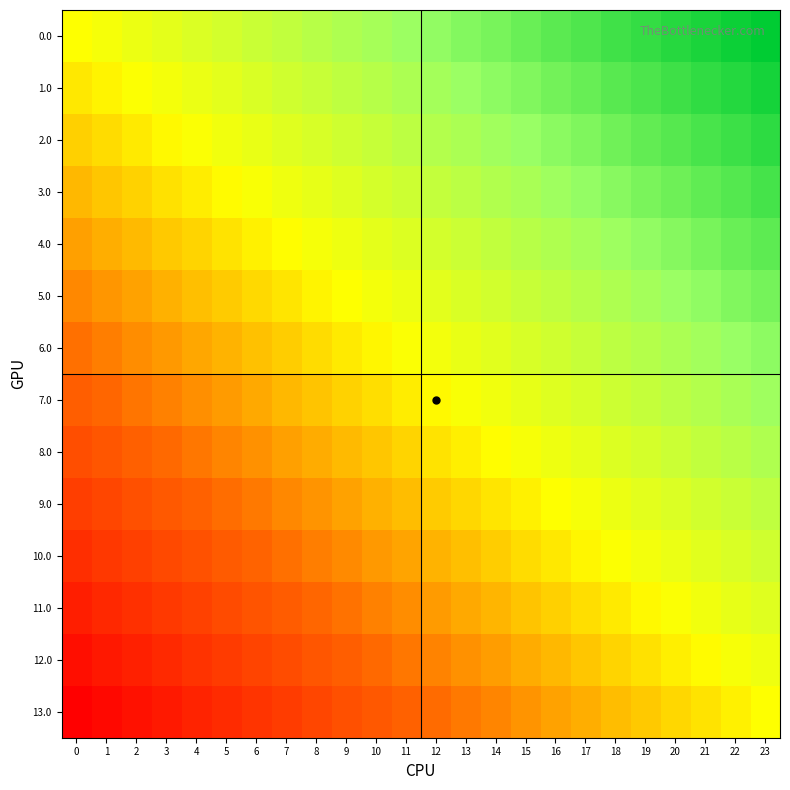

Reading left to right, transcribe all the data shown in this chart.

0.0: 0=0.0	1=0.0	2=0.1	3=0.1	4=0.2	5=0.2	6=0.3	7=0.3	8=0.3	9=0.4	10=0.4	11=0.5	12=0.5	13=0.6	14=0.6	15=0.7	16=0.7	17=0.7	18=0.8	19=0.8	20=0.9	21=0.9	22=1.0	23=1.0
1.0: 0=-0.1	1=-0.0	2=0.0	3=0.1	4=0.1	5=0.1	6=0.2	7=0.2	8=0.3	9=0.3	10=0.4	11=0.4	12=0.4	13=0.5	14=0.5	15=0.6	16=0.6	17=0.7	18=0.7	19=0.7	20=0.8	21=0.8	22=0.9	23=0.9
2.0: 0=-0.2	1=-0.1	2=-0.1	3=-0.0	4=0.0	5=0.1	6=0.1	7=0.2	8=0.2	9=0.2	10=0.3	11=0.3	12=0.4	13=0.4	14=0.5	15=0.5	16=0.5	17=0.6	18=0.6	19=0.7	20=0.7	21=0.8	22=0.8	23=0.8
3.0: 0=-0.2	1=-0.2	2=-0.1	3=-0.1	4=-0.1	5=-0.0	6=0.0	7=0.1	8=0.1	9=0.2	10=0.2	11=0.2	12=0.3	13=0.3	14=0.4	15=0.4	16=0.5	17=0.5	18=0.6	19=0.6	20=0.6	21=0.7	22=0.7	23=0.8
4.0: 0=-0.3	1=-0.3	2=-0.2	3=-0.2	4=-0.1	5=-0.1	6=-0.0	7=-0.0	8=0.0	9=0.1	10=0.1	11=0.2	12=0.2	13=0.3	14=0.3	15=0.3	16=0.4	17=0.4	18=0.5	19=0.5	20=0.6	21=0.6	22=0.6	23=0.7
5.0: 0=-0.4	1=-0.3	2=-0.3	3=-0.3	4=-0.2	5=-0.2	6=-0.1	7=-0.1	8=-0.0	9=0.0	10=0.1	11=0.1	12=0.1	13=0.2	14=0.2	15=0.3	16=0.3	17=0.4	18=0.4	19=0.4	20=0.5	21=0.5	22=0.6	23=0.6
6.0: 0=-0.5	1=-0.4	2=-0.4	3=-0.3	4=-0.3	5=-0.2	6=-0.2	7=-0.2	8=-0.1	9=-0.1	10=-0.0	11=0.0	12=0.1	13=0.1	14=0.1	15=0.2	16=0.2	17=0.3	18=0.3	19=0.4	20=0.4	21=0.5	22=0.5	23=0.5
7.0: 0=-0.5	1=-0.5	2=-0.5	3=-0.4	4=-0.4	5=-0.3	6=-0.3	7=-0.2	8=-0.2	9=-0.1	10=-0.1	11=-0.1	12=-0.0	13=0.0	14=0.1	15=0.1	16=0.2	17=0.2	18=0.2	19=0.3	20=0.3	21=0.4	22=0.4	23=0.5
8.0: 0=-0.6	1=-0.6	2=-0.5	3=-0.5	4=-0.4	5=-0.4	6=-0.4	7=-0.3	8=-0.3	9=-0.2	10=-0.2	11=-0.1	12=-0.1	13=-0.1	14=-0.0	15=0.0	16=0.1	17=0.1	18=0.2	19=0.2	20=0.3	21=0.3	22=0.3	23=0.4
9.0: 0=-0.7	1=-0.6	2=-0.6	3=-0.6	4=-0.5	5=-0.5	6=-0.4	7=-0.4	8=-0.3	9=-0.3	10=-0.3	11=-0.2	12=-0.2	13=-0.1	14=-0.1	15=-0.0	16=0.0	17=0.0	18=0.1	19=0.1	20=0.2	21=0.2	22=0.3	23=0.3
10.0: 0=-0.8	1=-0.7	2=-0.7	3=-0.6	4=-0.6	5=-0.6	6=-0.5	7=-0.5	8=-0.4	9=-0.4	10=-0.3	11=-0.3	12=-0.2	13=-0.2	14=-0.2	15=-0.1	16=-0.1	17=-0.0	18=0.0	19=0.1	20=0.1	21=0.1	22=0.2	23=0.2
11.0: 0=-0.8	1=-0.8	2=-0.8	3=-0.7	4=-0.7	5=-0.6	6=-0.6	7=-0.5	8=-0.5	9=-0.5	10=-0.4	11=-0.4	12=-0.3	13=-0.3	14=-0.2	15=-0.2	16=-0.2	17=-0.1	18=-0.1	19=-0.0	20=0.0	21=0.1	22=0.1	23=0.2
12.0: 0=-0.9	1=-0.9	2=-0.8	3=-0.8	4=-0.7	5=-0.7	6=-0.7	7=-0.6	8=-0.6	9=-0.5	10=-0.5	11=-0.4	12=-0.4	13=-0.4	14=-0.3	15=-0.3	16=-0.2	17=-0.2	18=-0.1	19=-0.1	20=-0.1	21=-0.0	22=0.0	23=0.1
13.0: 0=-1.0	1=-1.0	2=-0.9	3=-0.9	4=-0.8	5=-0.8	6=-0.7	7=-0.7	8=-0.7	9=-0.6	10=-0.6	11=-0.5	12=-0.5	13=-0.4	14=-0.4	15=-0.3	16=-0.3	17=-0.3	18=-0.2	19=-0.2	20=-0.1	21=-0.1	22=-0.0	23=0.0